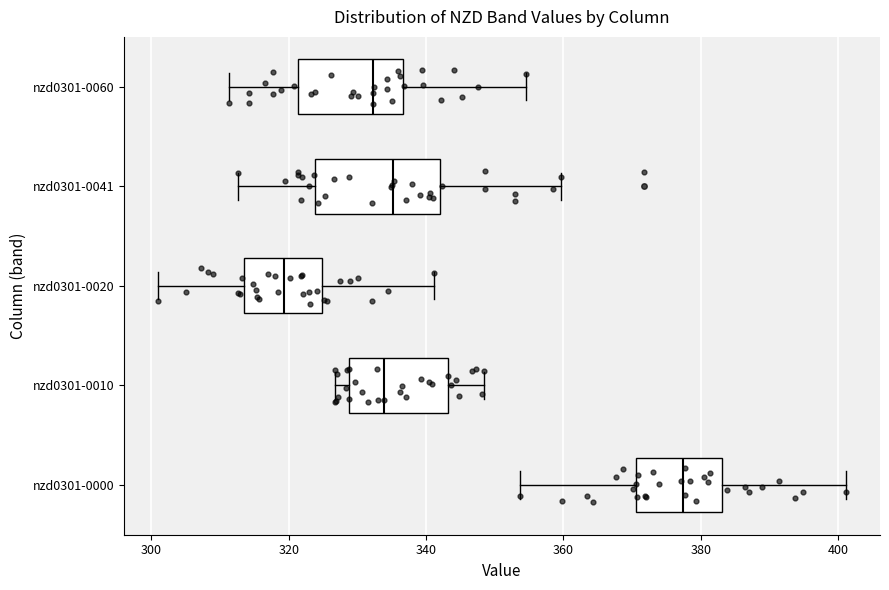

Reading bottom to top, transcribe this box plot: for each box, give where its median line is, the range the box spans, and where its two whiskers end, as read against the x-axis. The values are not printed on the chart, so give them approximately, as read against the axis.

nzd0301-0000: median 378, box 370 to 384, whiskers 354 to 402
nzd0301-0010: median 334, box 328 to 344, whiskers 326 to 348
nzd0301-0020: median 320, box 314 to 324, whiskers 302 to 342
nzd0301-0041: median 336, box 324 to 342, whiskers 312 to 360
nzd0301-0060: median 332, box 322 to 336, whiskers 312 to 354